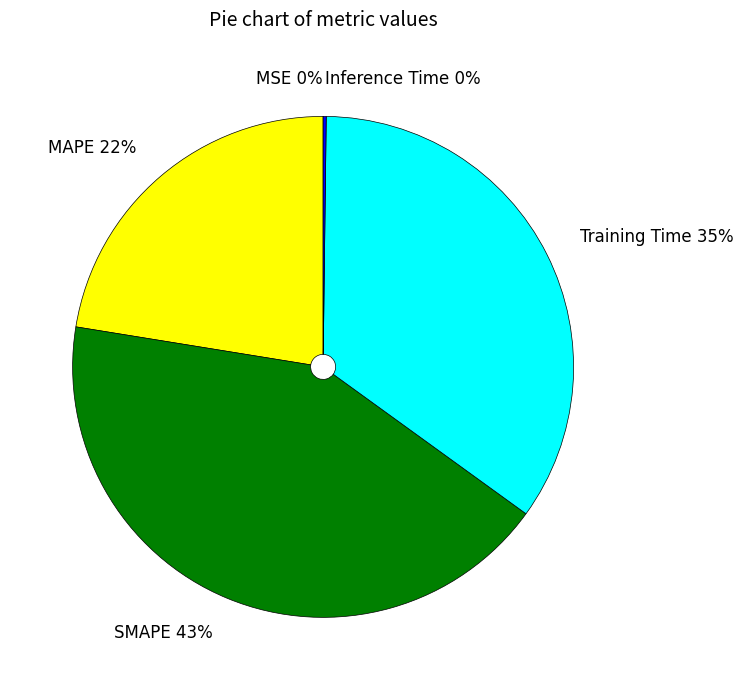

To the nearest percent, what is the average slice percentage?

20%